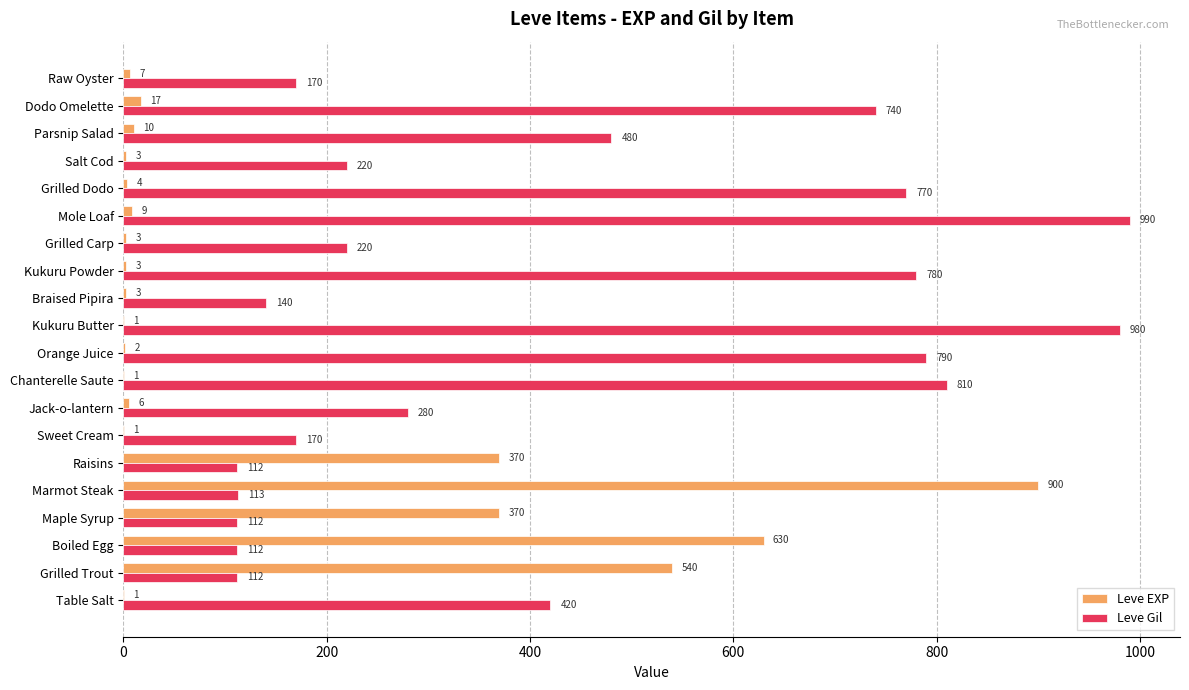

What is the average value of the Leve EXP series?

144